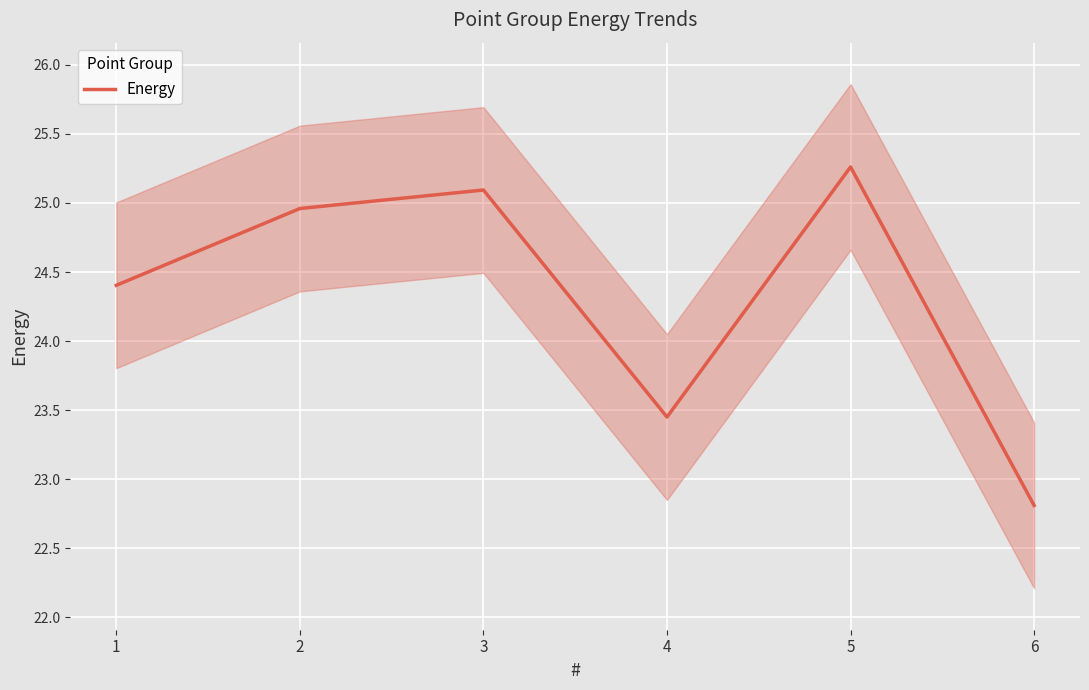

Which category has the highest value across all series?

5